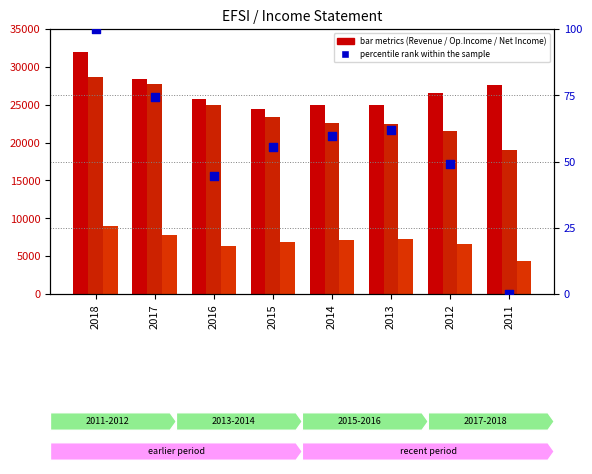

What is the total value across all series at 2016?

57144.7